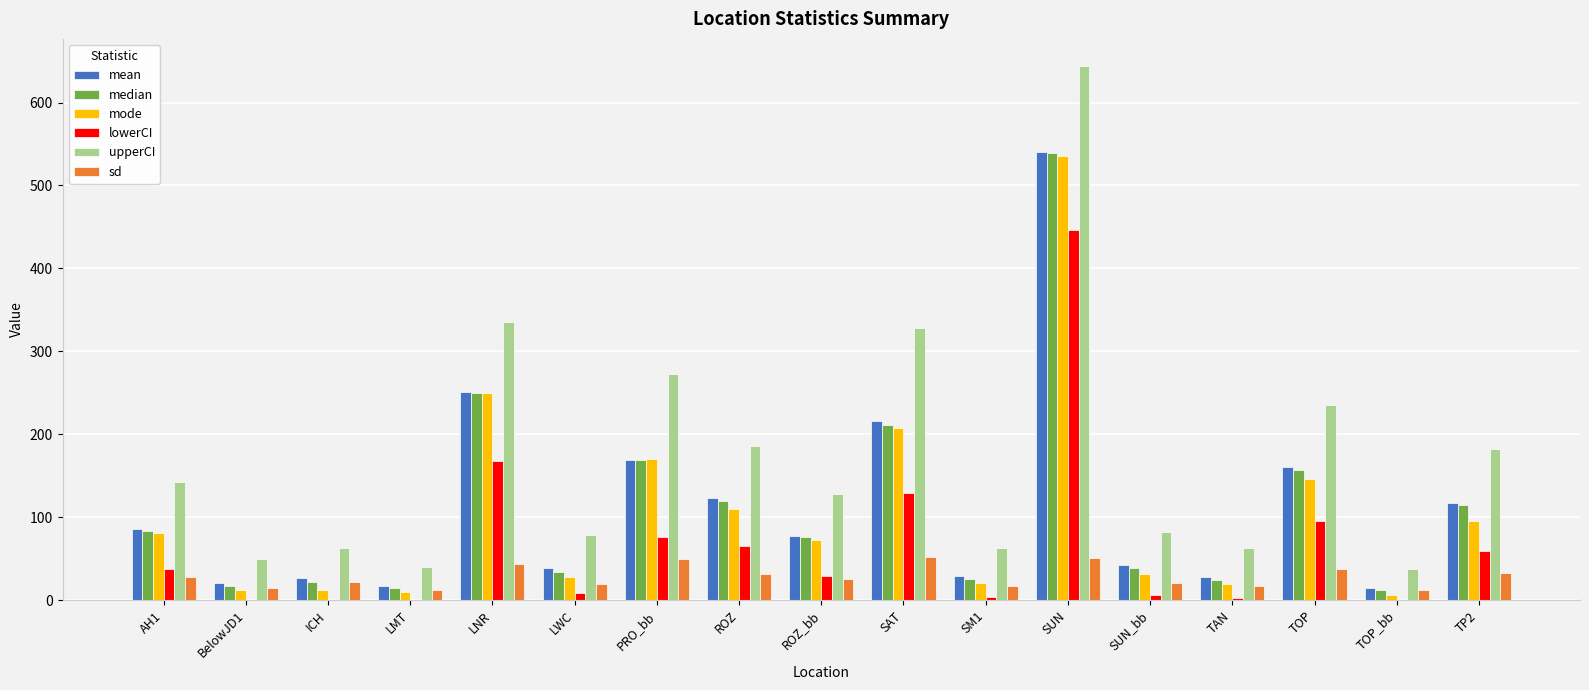

What is the maximum value shown in the chart?

644.5